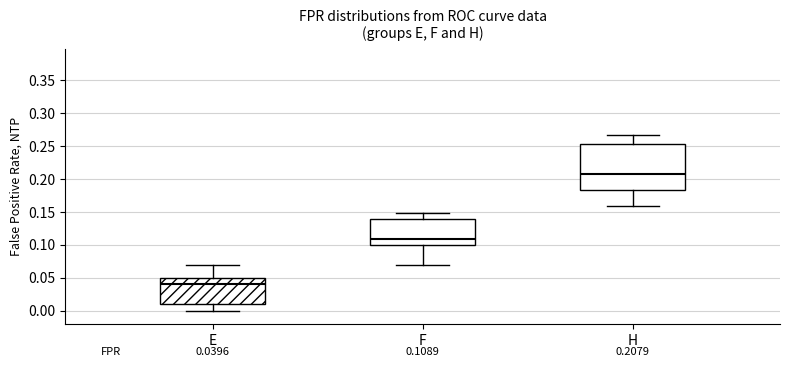

Which box is the tallest, from its lower edge to its upper edge?

H